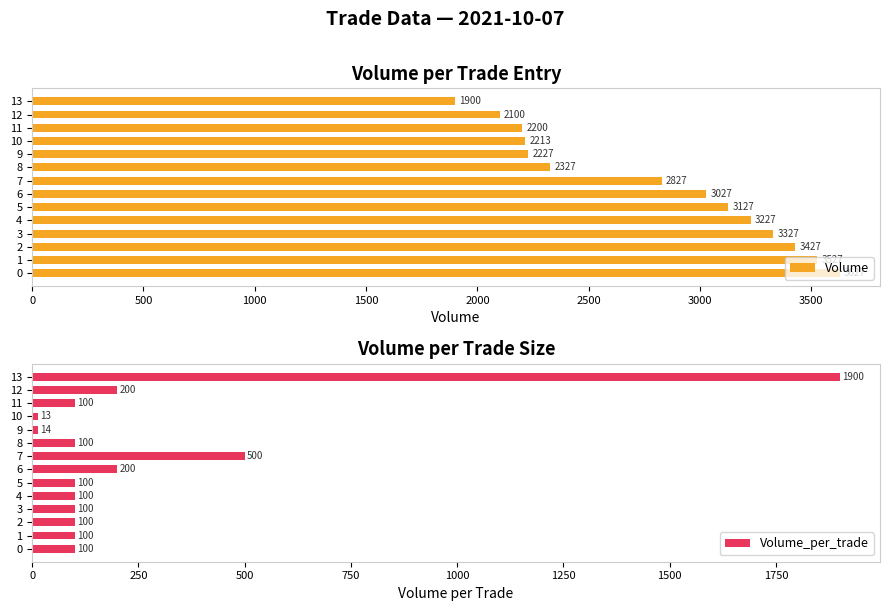

Is it true that Volume_per_trade equals 24 at 9?

False